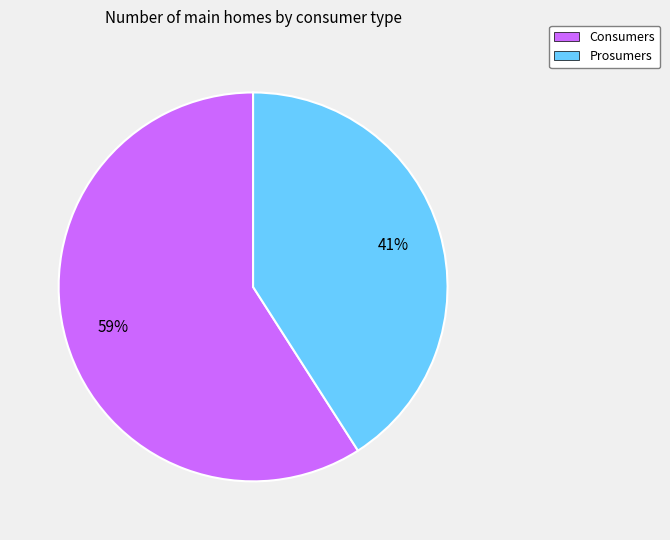

Approximately how many times larger is the value at Consumers compared to Prosumers?

1.4